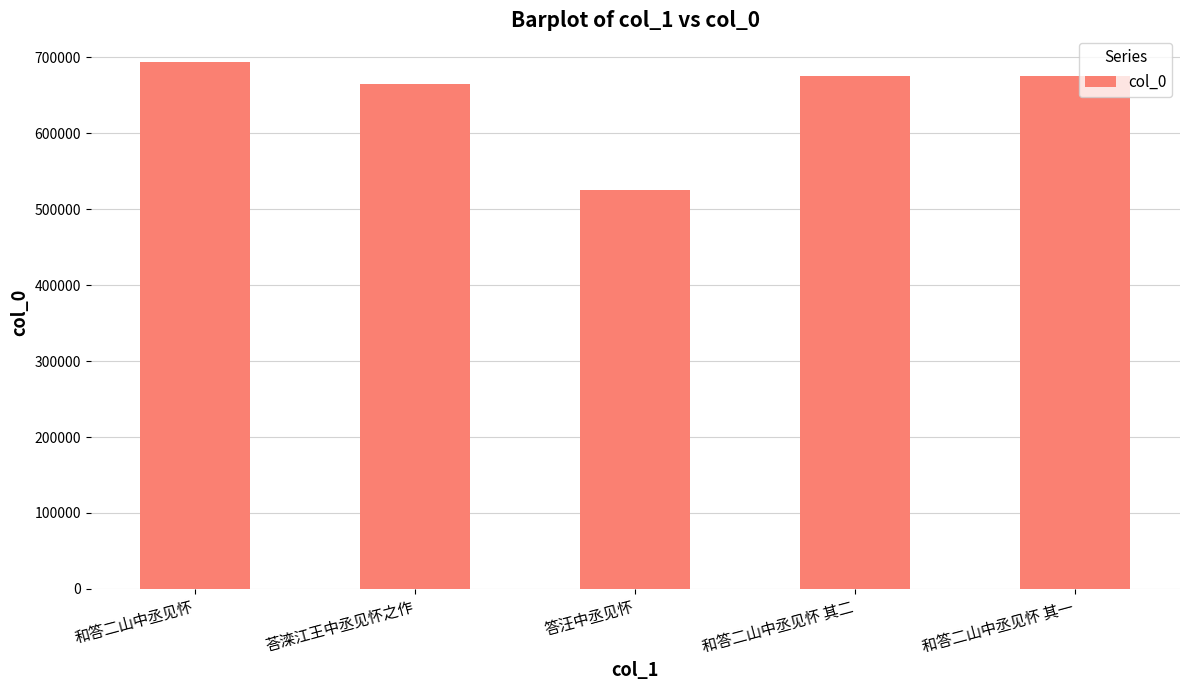

The value at 和答二山中丞见怀 is 694098. True or false?

True